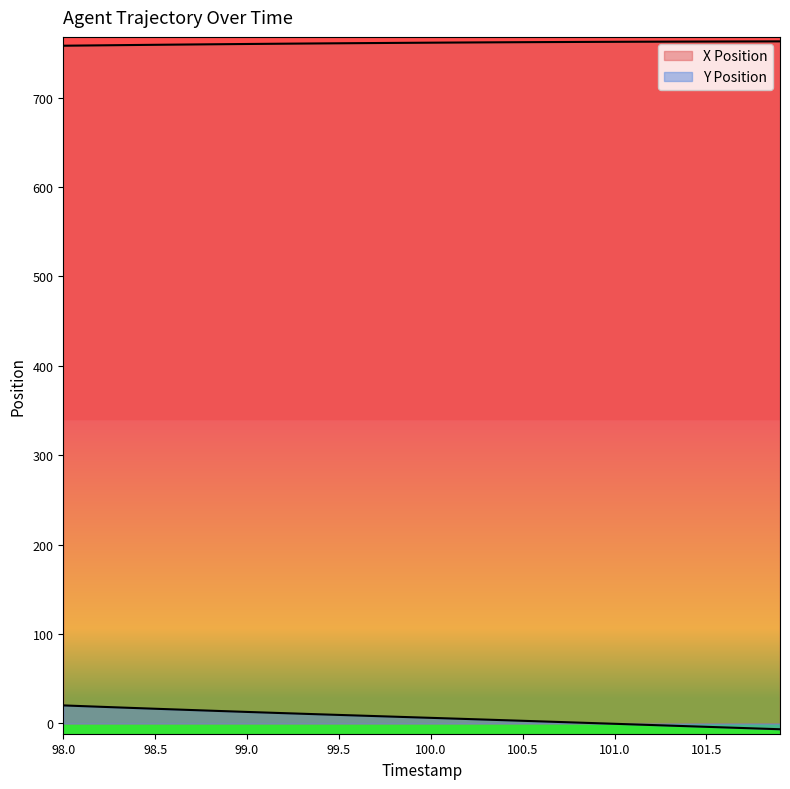

What is the average value of the X Position series?

761.0